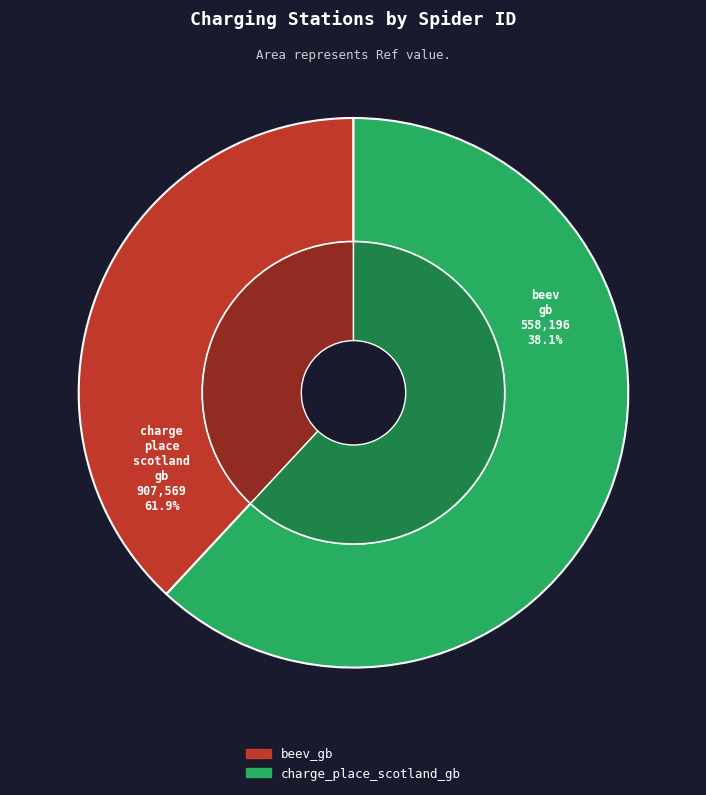

Count the number of slices in the pie.

2